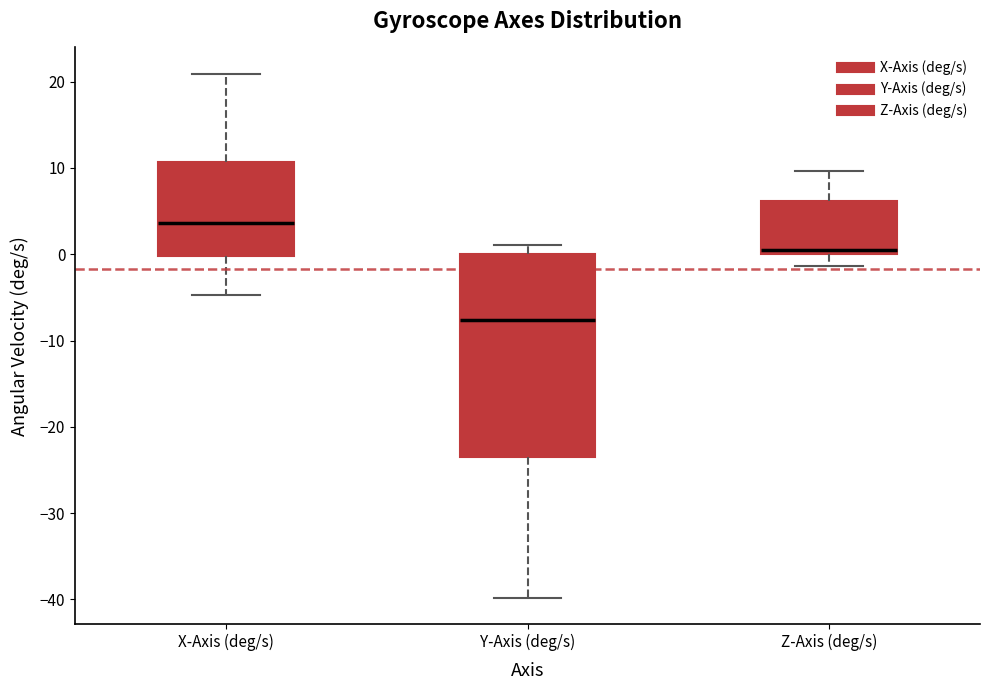

Where does the median line of the box for Z-Axis (deg/s) sit on the y-axis? The values are not printed on the chart, so give them approximately, as read against the axis.

1